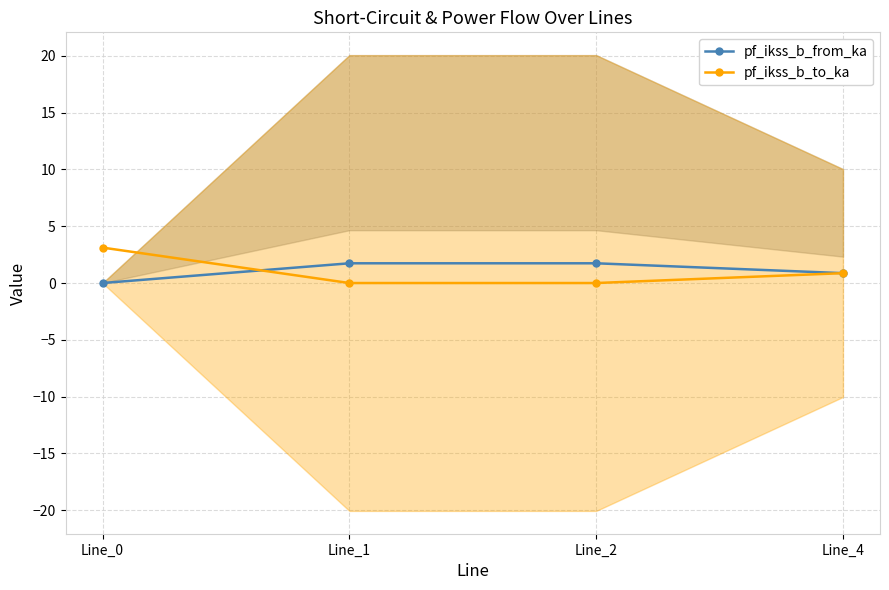

Rank the categories by pf_ikss_b_to_ka value from highest to lowest.

Line_0, Line_4, Line_1, Line_2